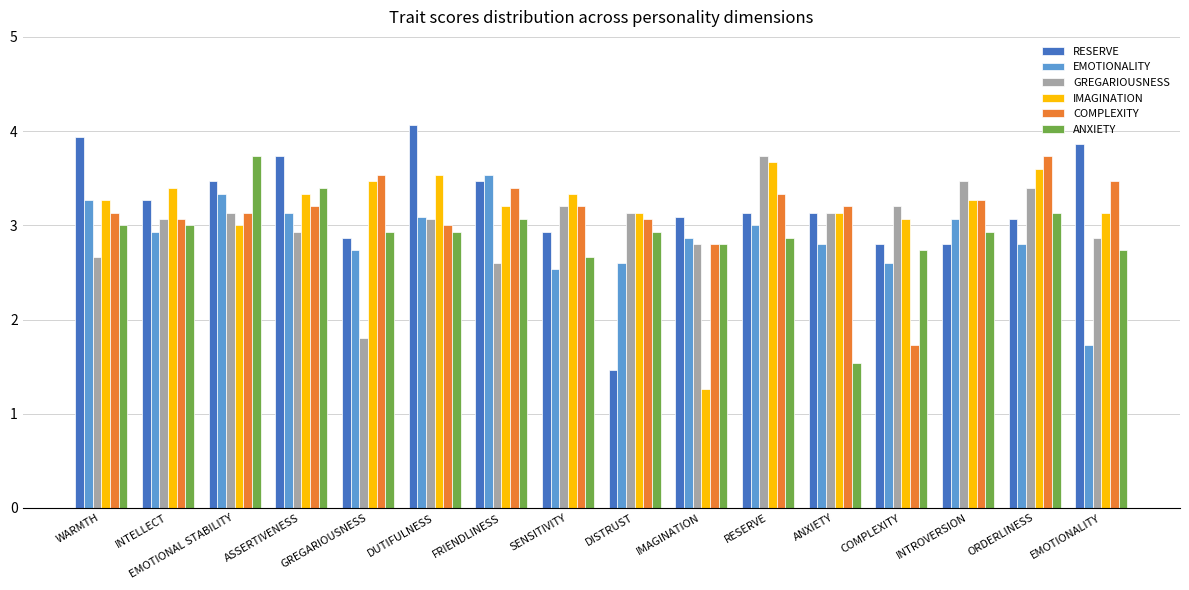

Is the value of IMAGINATION at RESERVE greater than the value of ANXIETY at SENSITIVITY?

Yes